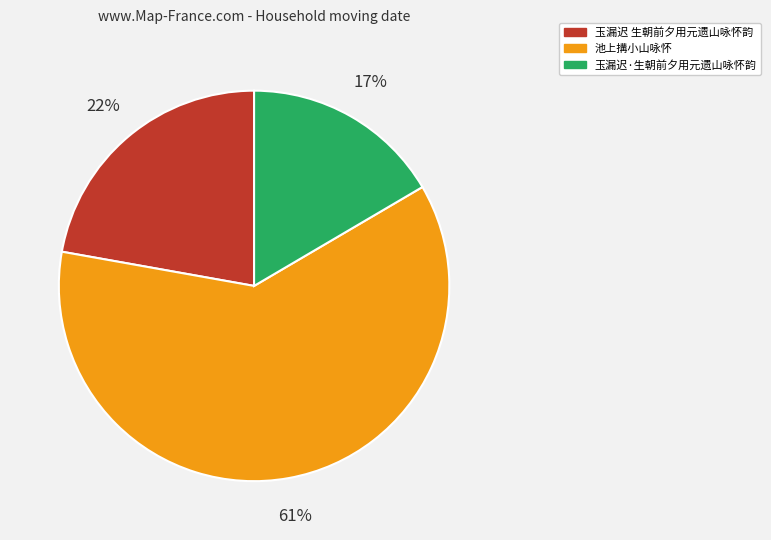

Which slice is the largest?

池上搆小山咏怀